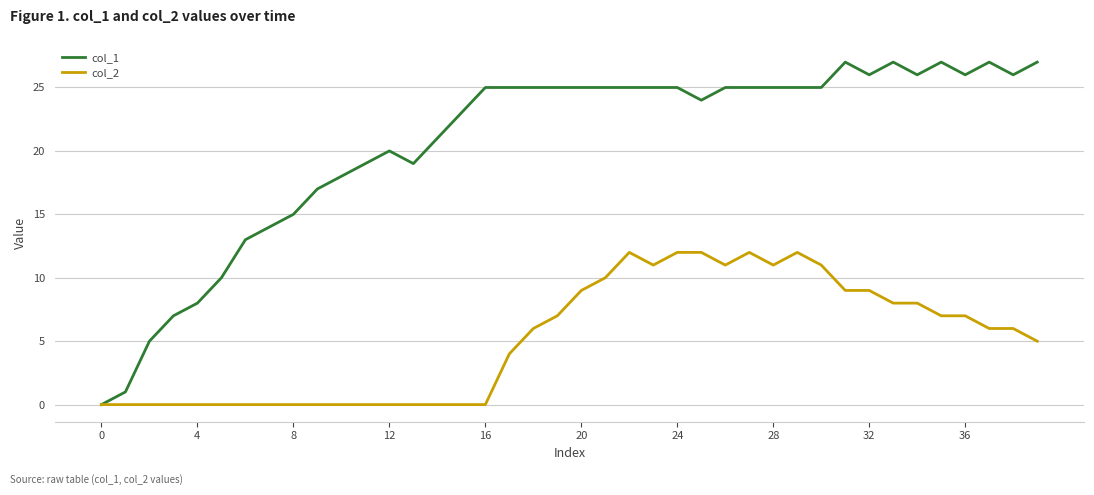

Rank the series by their maximum value, from highest to lowest.

col_1, col_2